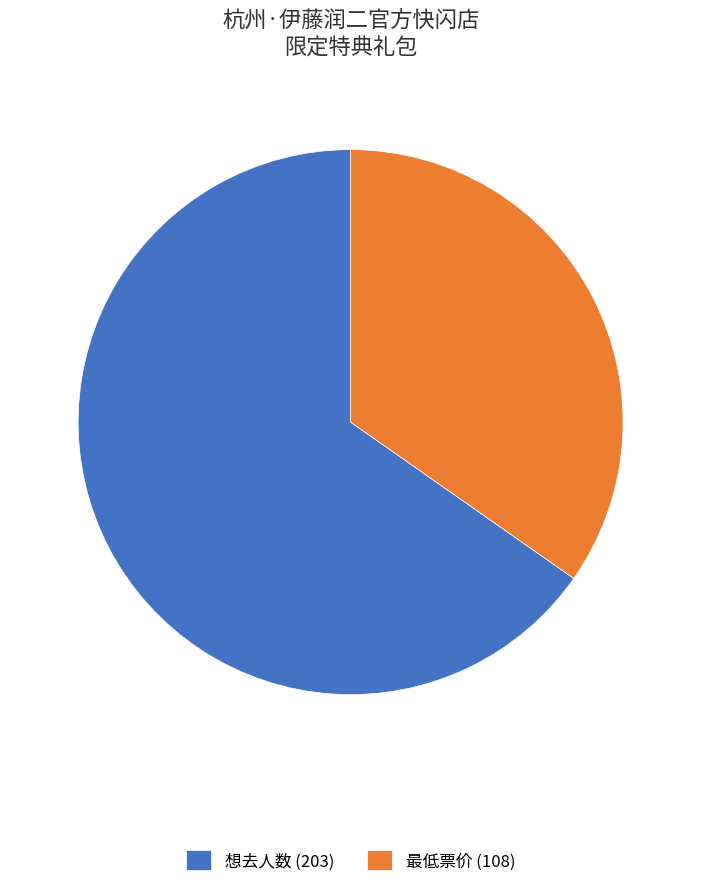

Is 最低票价 (108) the majority of the pie?

No